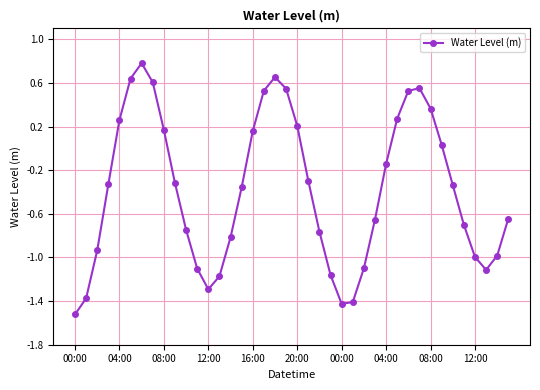

What is the difference between the maximum and minimum values?

2.3